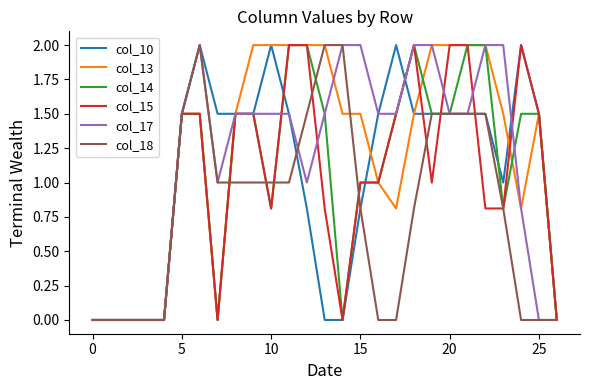

What is the maximum value shown in the chart?

2.0